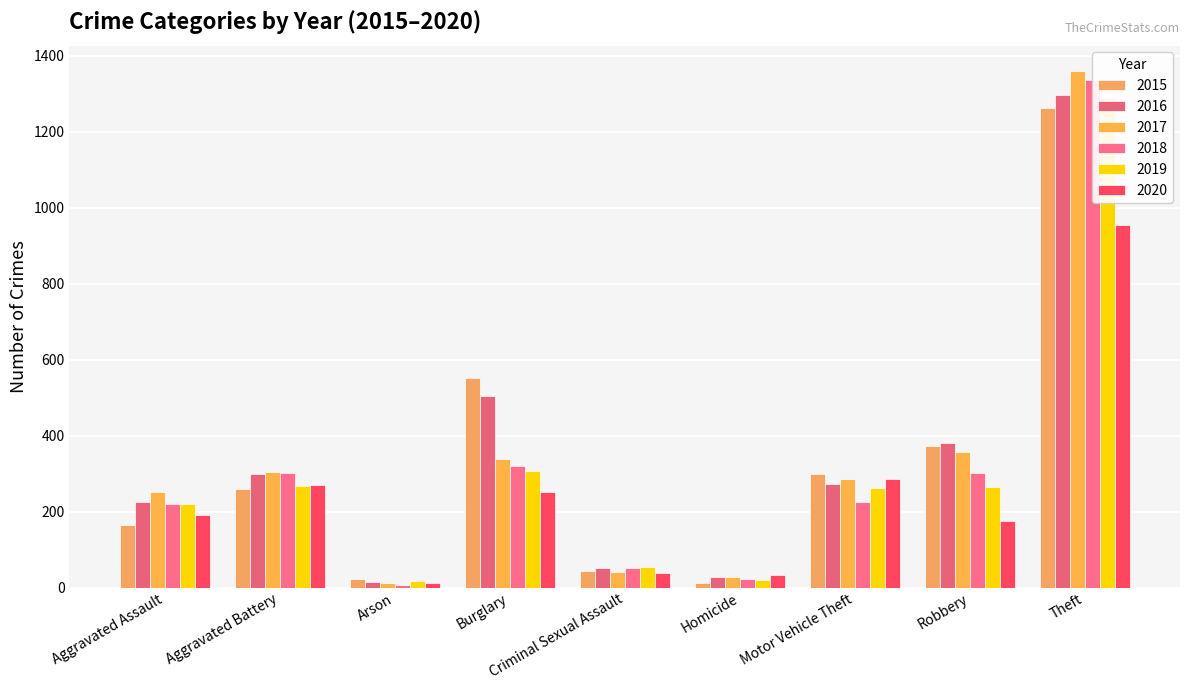

What is the lowest value of the 2018 series?

8